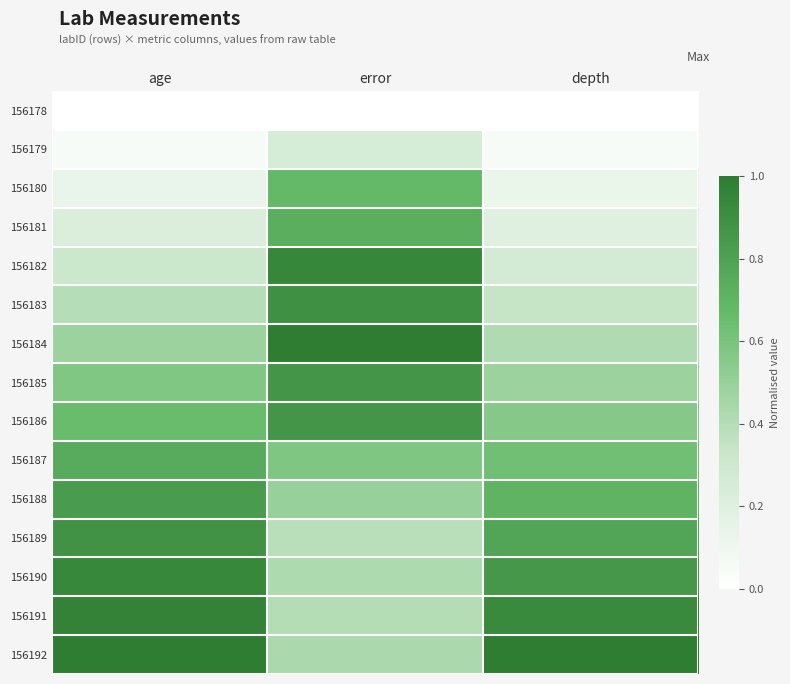

Reading left to right, transcribe all the data shown in this chart.

156178: age=0.0	error=0.0	depth=0.0
156179: age=0.0	error=0.3	depth=0.0
156180: age=0.1	error=0.7	depth=0.1
156181: age=0.2	error=0.7	depth=0.2
156182: age=0.3	error=0.9	depth=0.3
156183: age=0.4	error=0.9	depth=0.3
156184: age=0.5	error=1.0	depth=0.4
156185: age=0.6	error=0.9	depth=0.5
156186: age=0.7	error=0.9	depth=0.6
156187: age=0.7	error=0.6	depth=0.6
156188: age=0.8	error=0.5	depth=0.7
156189: age=0.9	error=0.4	depth=0.8
156190: age=0.9	error=0.4	depth=0.9
156191: age=1.0	error=0.4	depth=0.9
156192: age=1.0	error=0.4	depth=1.0